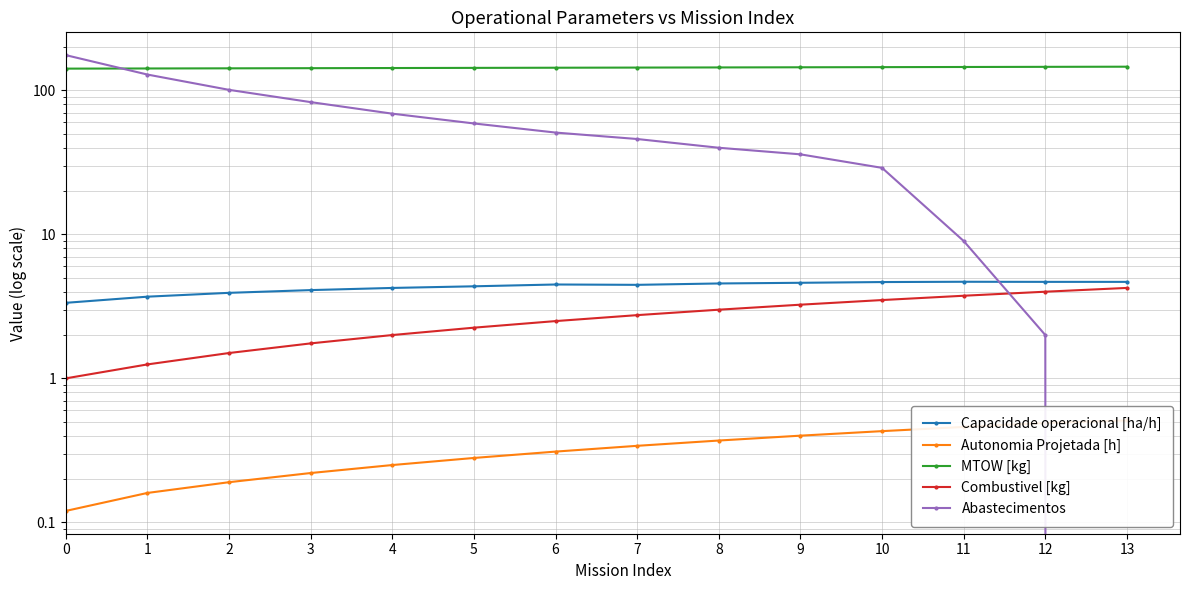

Is it true that Abastecimentos equals 0.0 at 13?

True